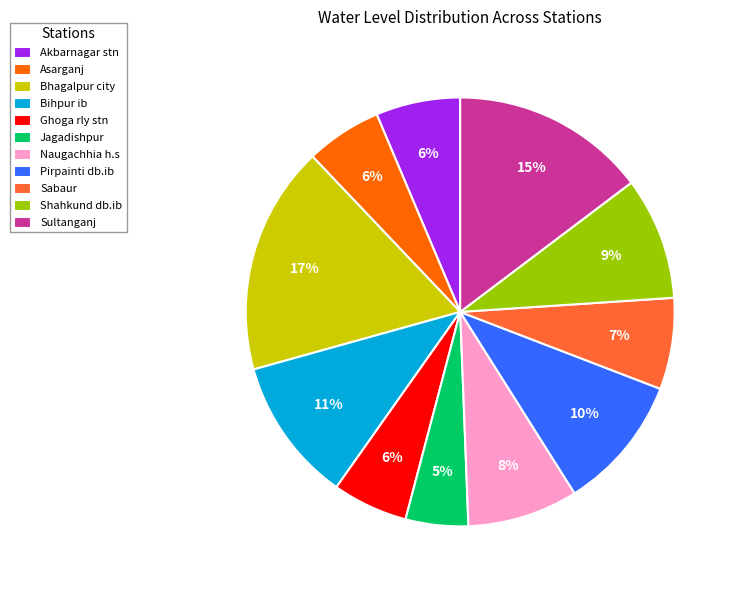

Between Shahkund db.ib and Naugachhia h.s, which is larger?

Shahkund db.ib